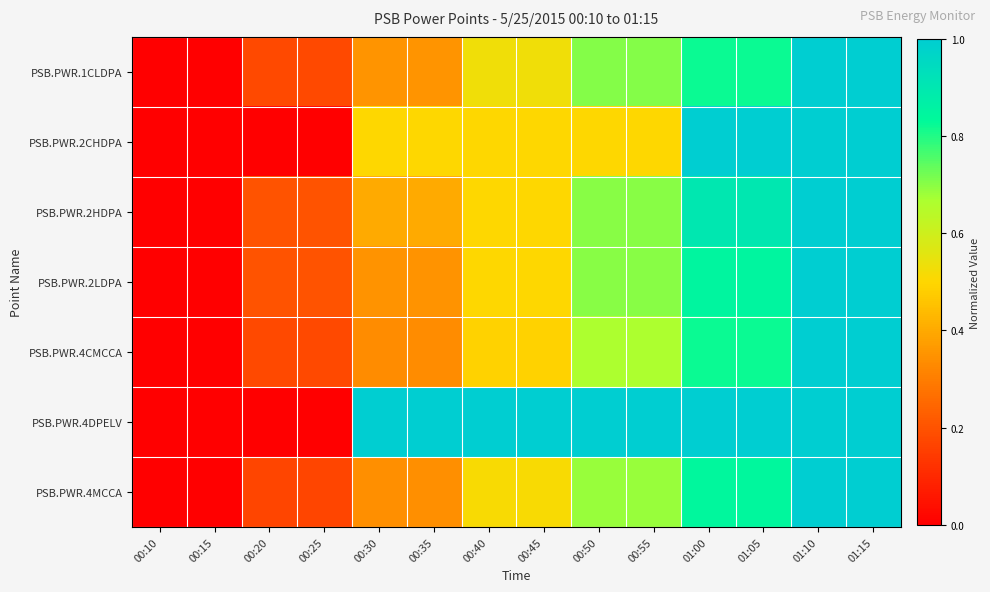

Which label corresponds to the largest value in the chart?

01:10